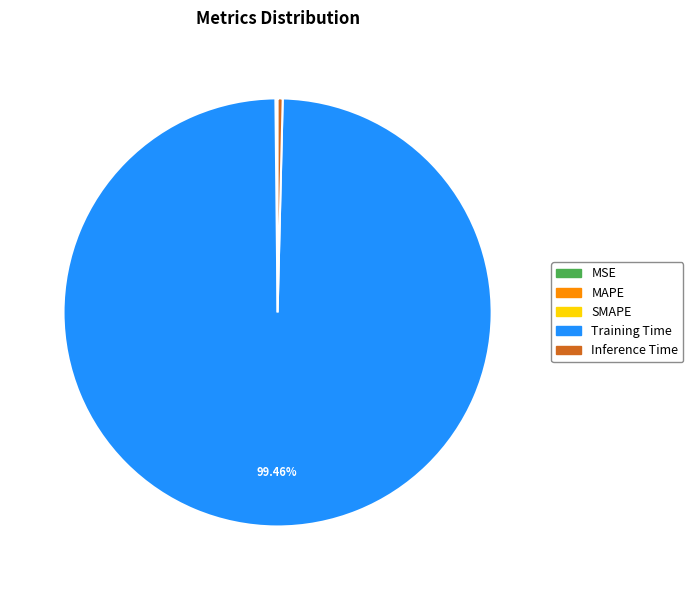

Which category has the biggest portion of the pie?

Training Time